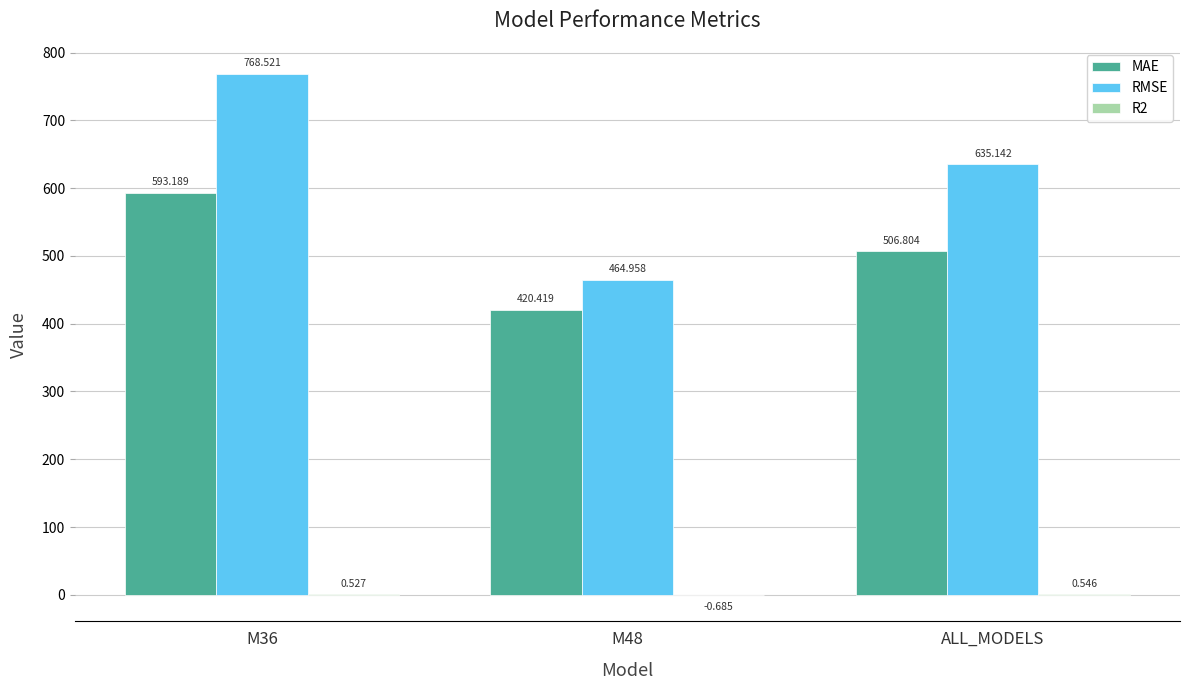

Between M36 and ALL_MODELS, which series saw the biggest shift?

RMSE